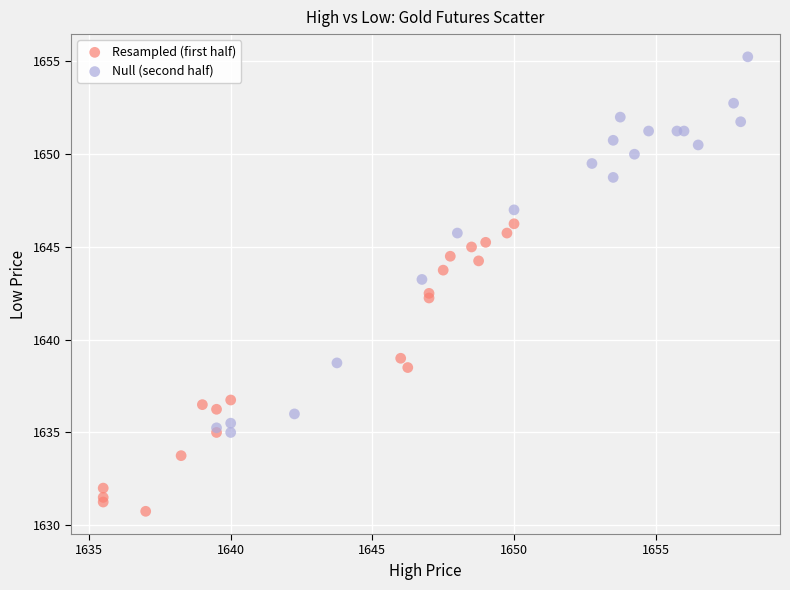

Which series reaches the maximum Y coordinate?

Null (second half)